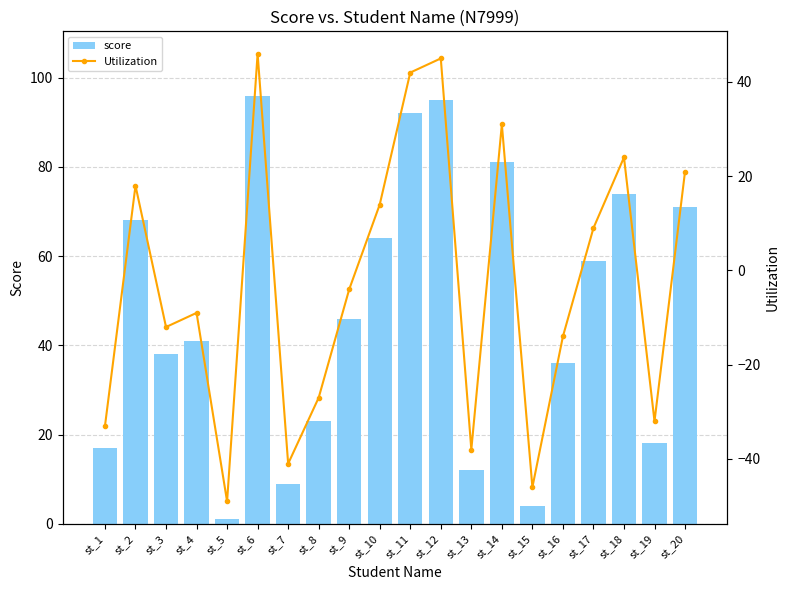

What is the lowest value of the Utilization series?

-49